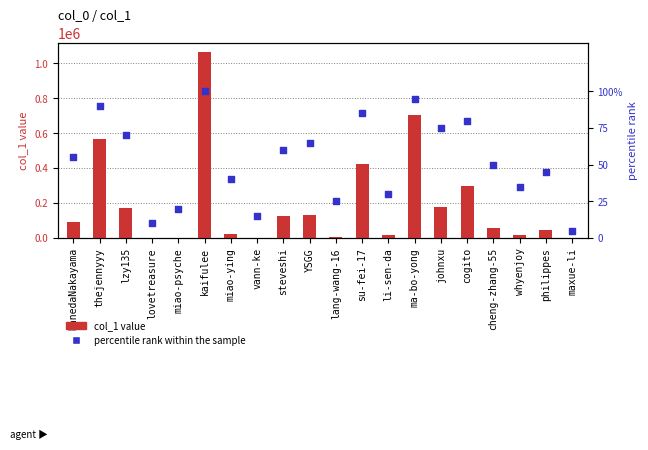

What are all the series names shown in the legend?

col_1 value, percentile rank within the sample